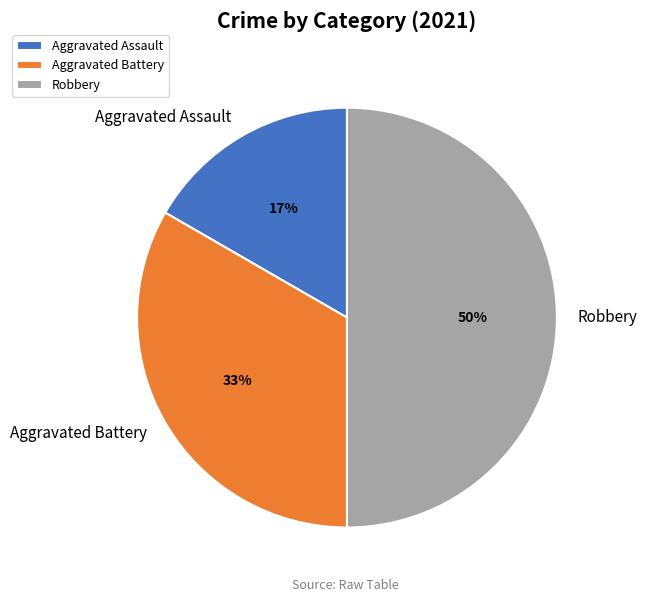

Does Aggravated Battery represent more than half of the total?

No